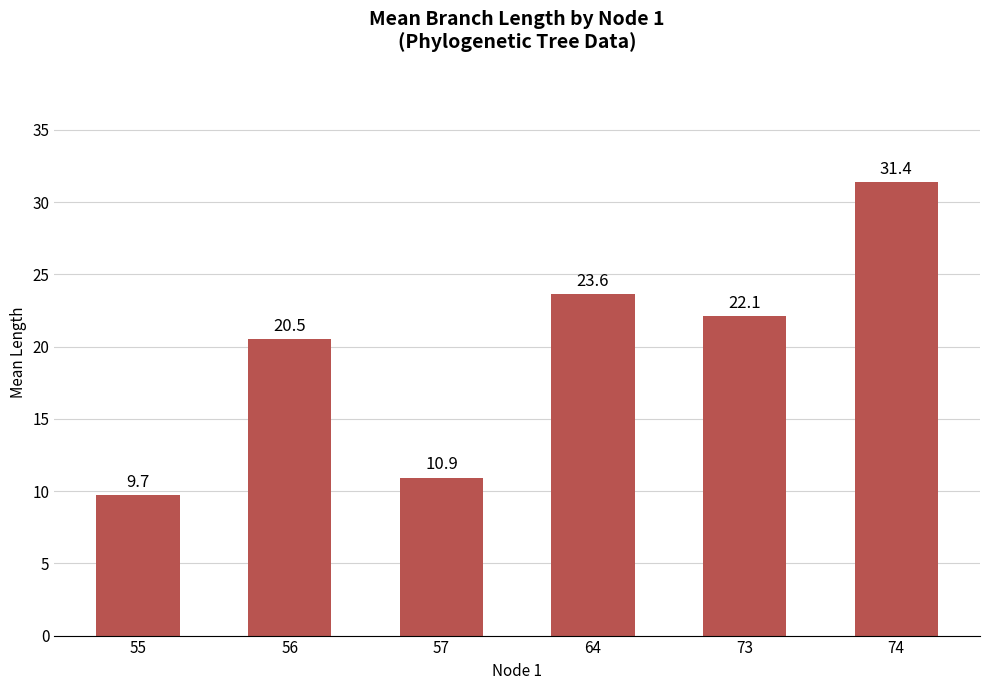

Reading left to right, extract all data points from this chart.

9.7	20.5	10.9	23.6	22.1	31.4